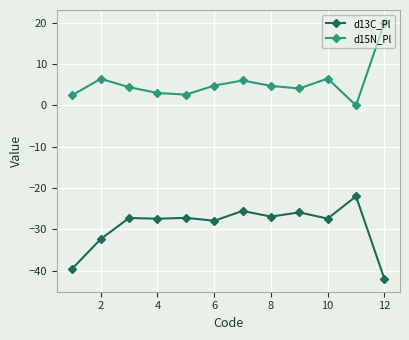

What is the difference between the maximum and second lowest values in the d13C_Pl series?

17.5